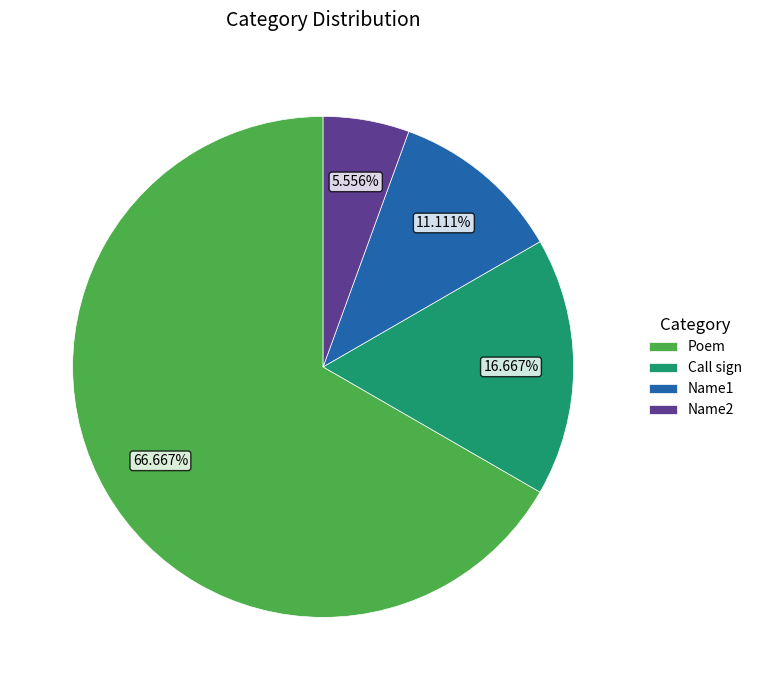

Is there a majority slice in this chart?

Yes